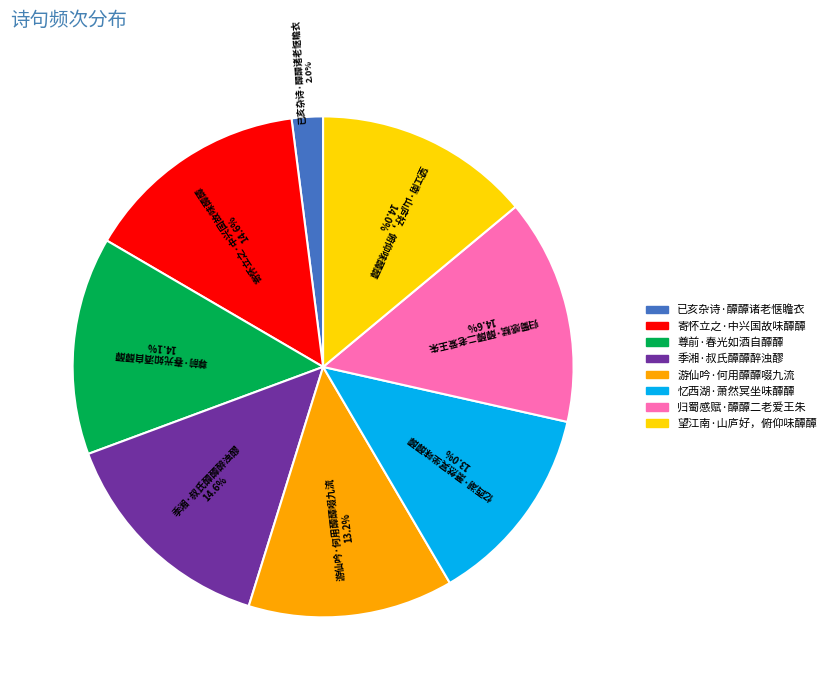

What is the smallest slice in the pie chart?

已亥杂诗·醰醰诸老惬瞻衣